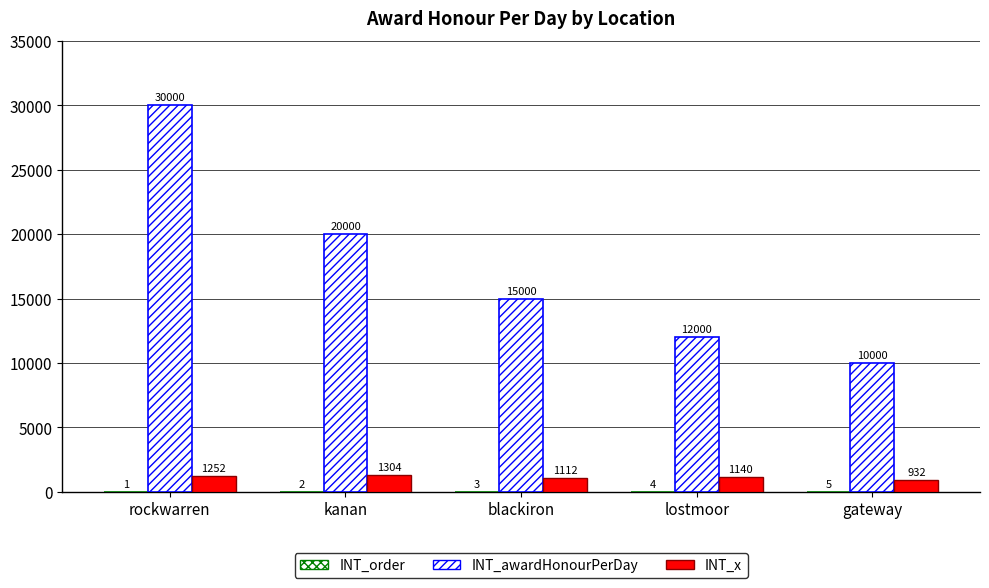

Between rockwarren and blackiron, which series saw the biggest shift?

INT_awardHonourPerDay